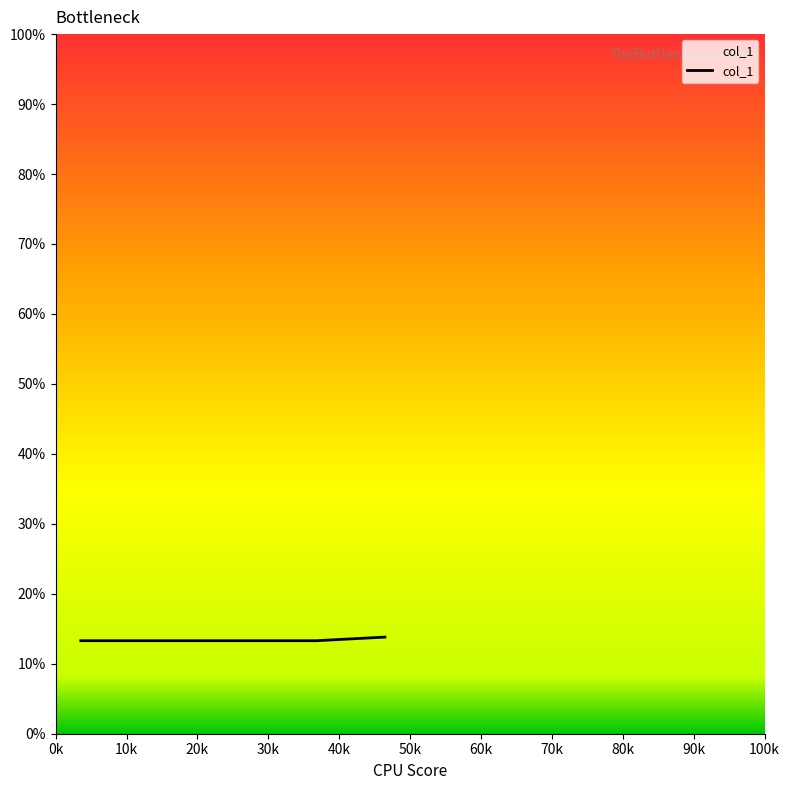

What is the smallest value displayed?

13.3